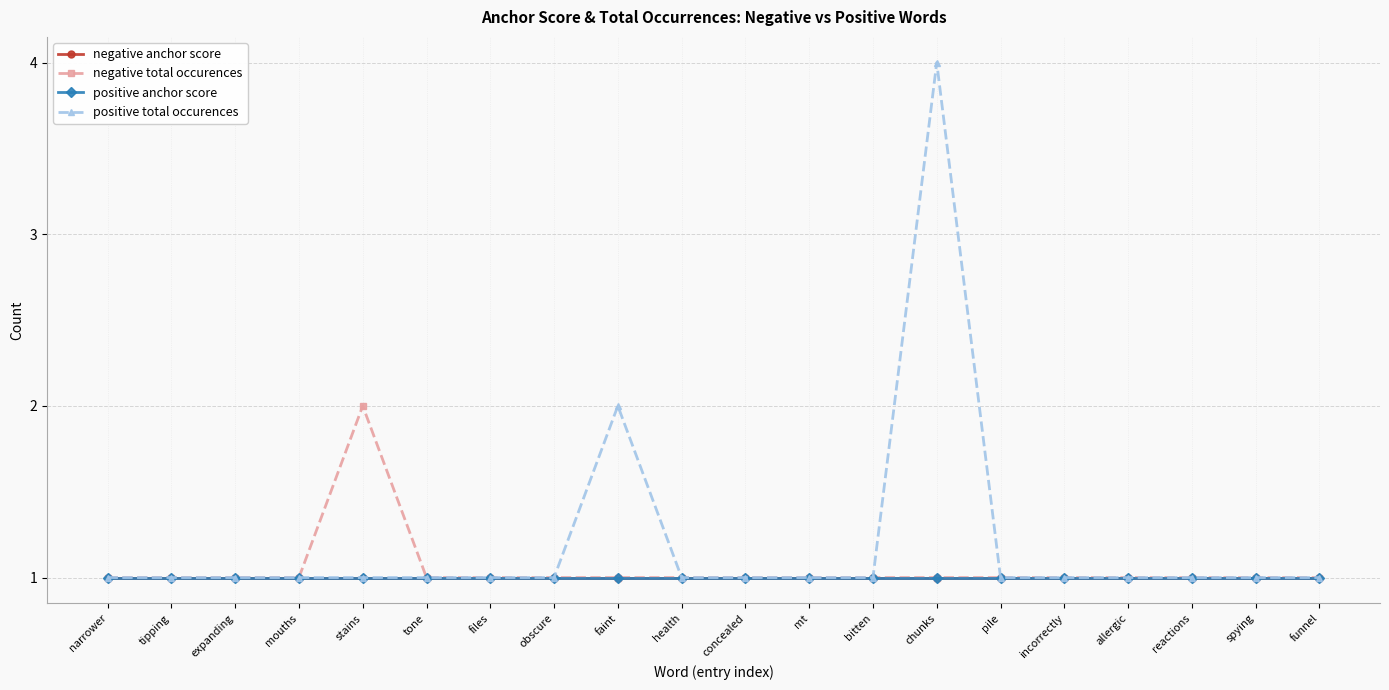

Does the chart have visible grid lines?

Yes